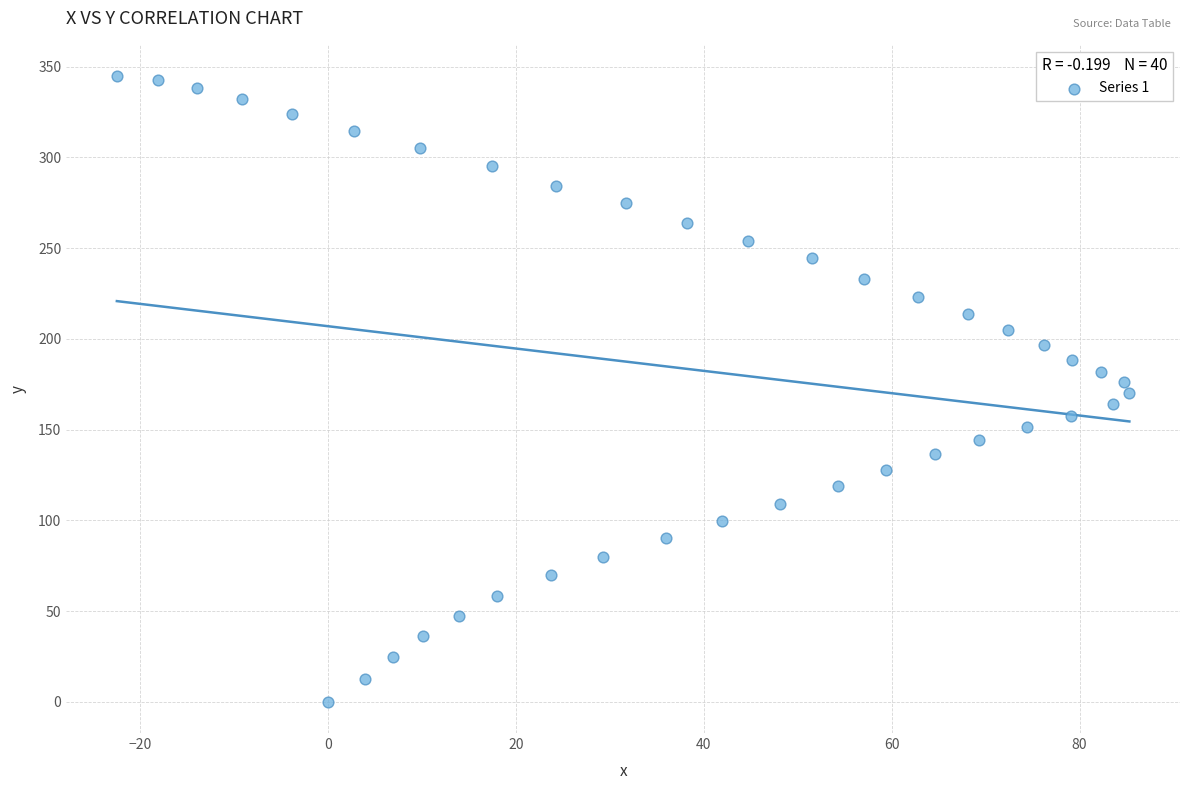

What is the range of X values (max minus min)?

107.8